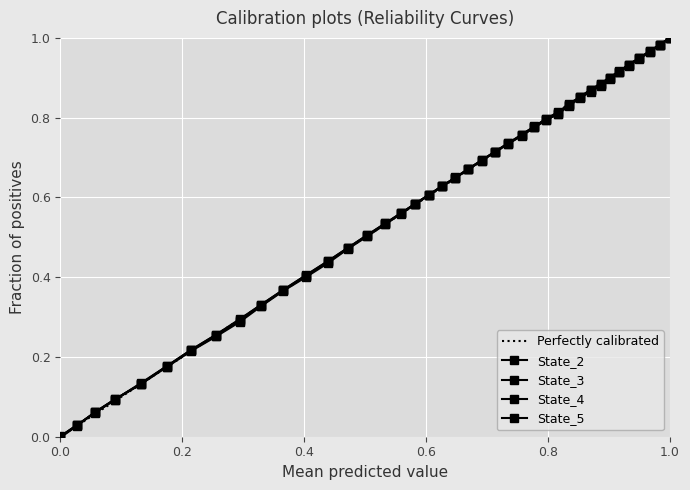

Which category has the lowest value in the State_2 series?

39